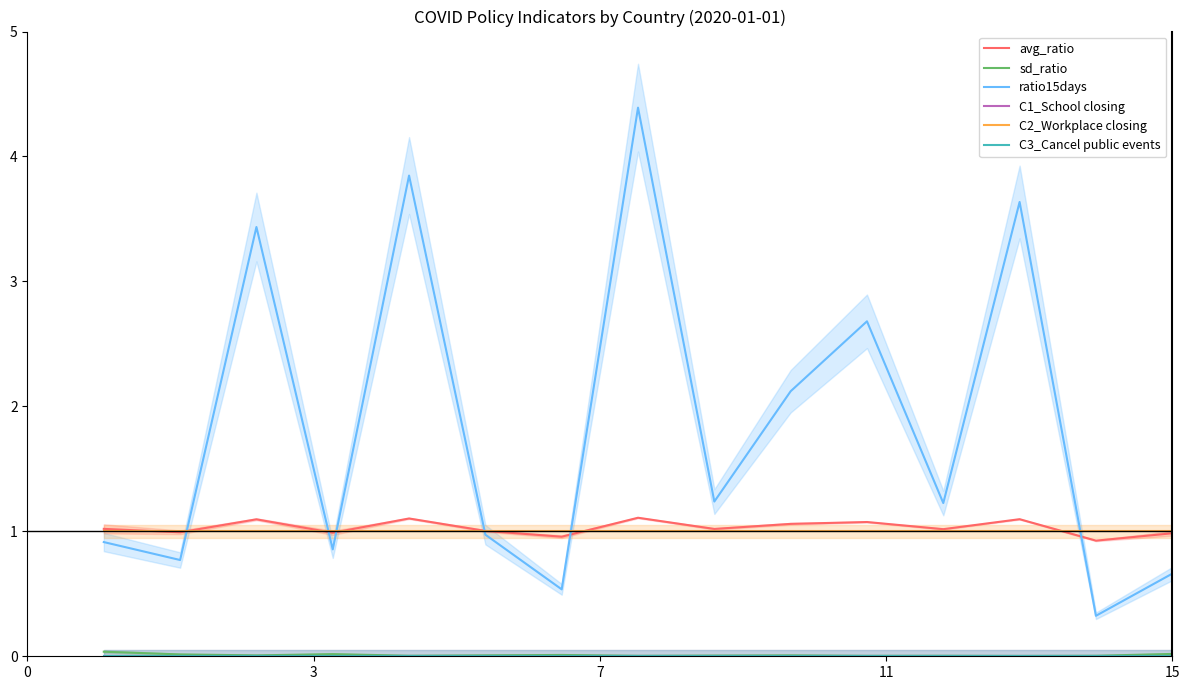

How many lines are shown in the chart?

6